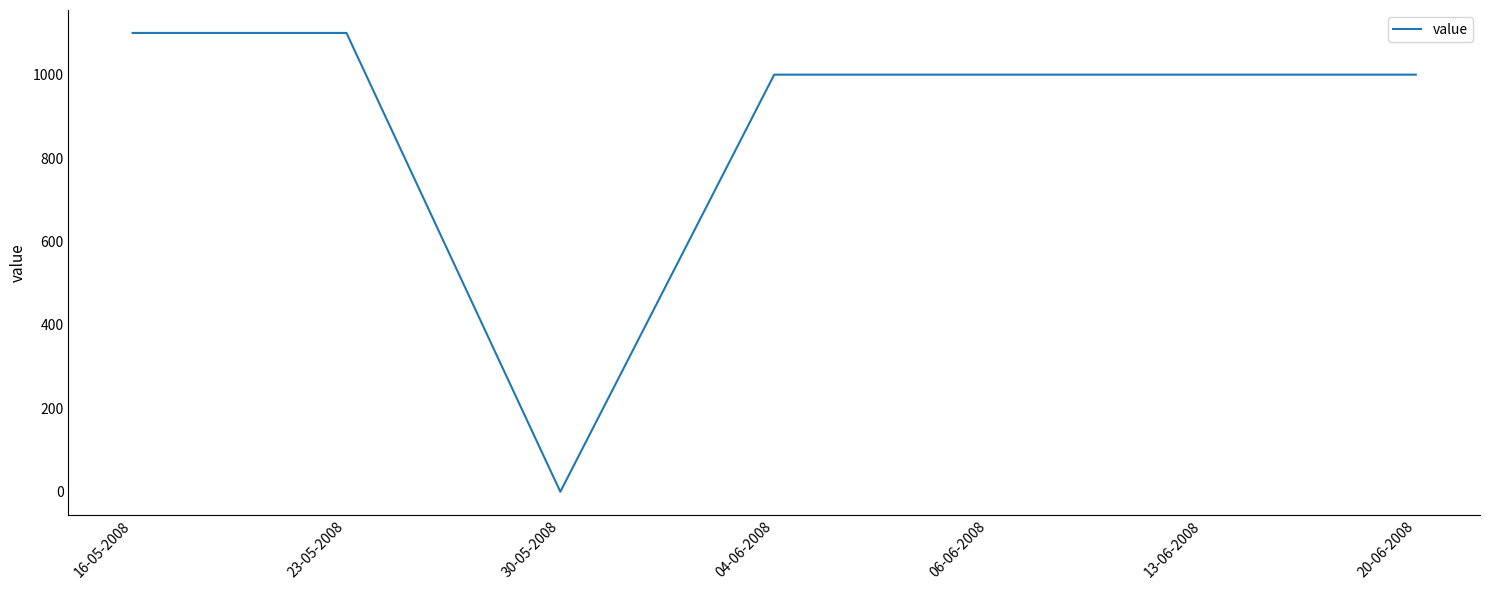

Reading left to right, transcribe all the data shown in this chart.

1100	1100	0	1000	1000	1000	1000